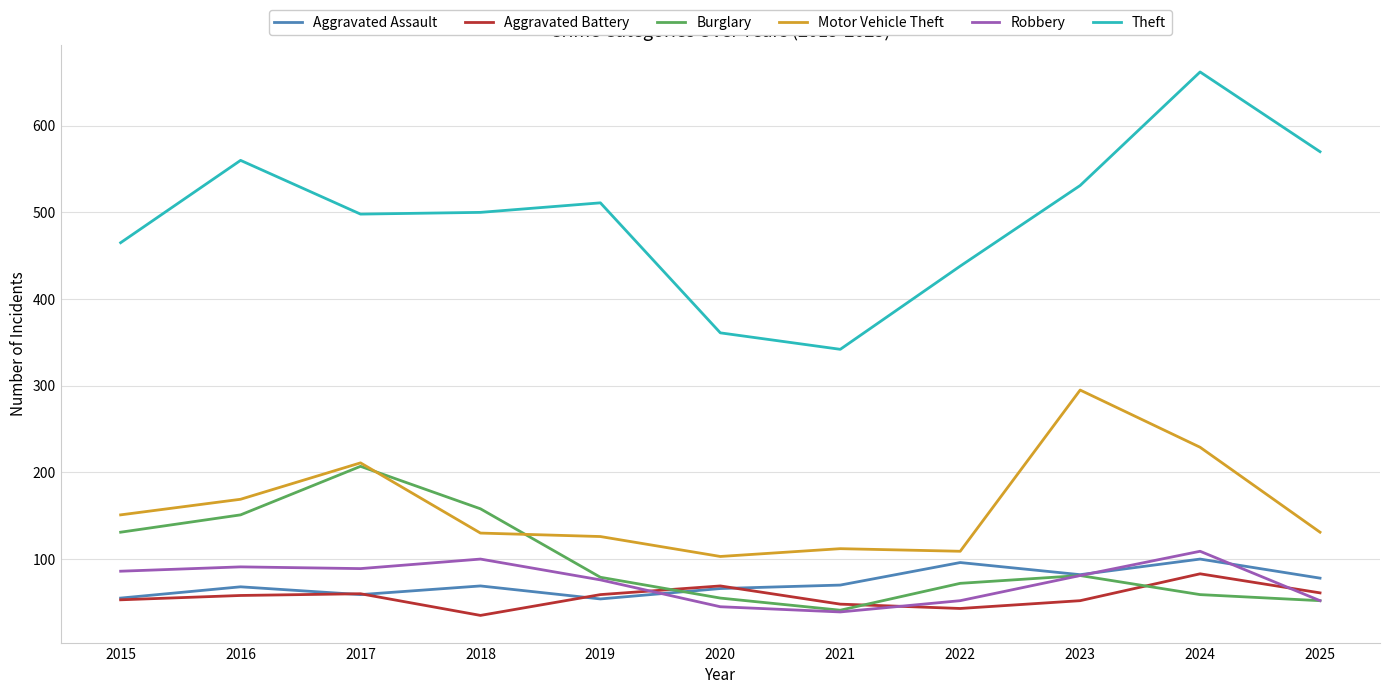

The value of Theft at 2019 is 511. True or false?

True